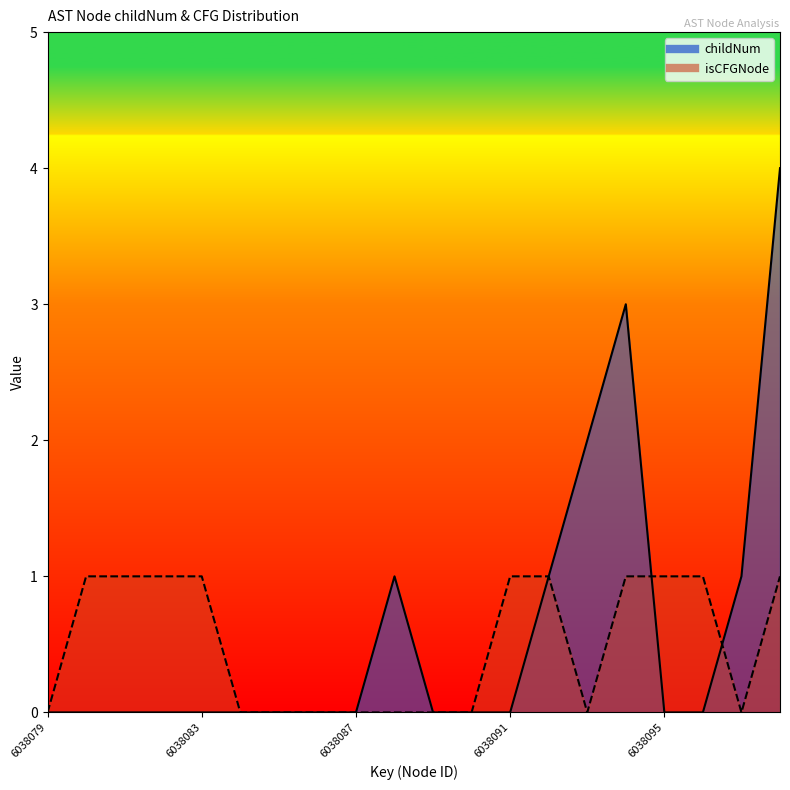

How many times do isCFGNode_count and childNum cross each other?

2